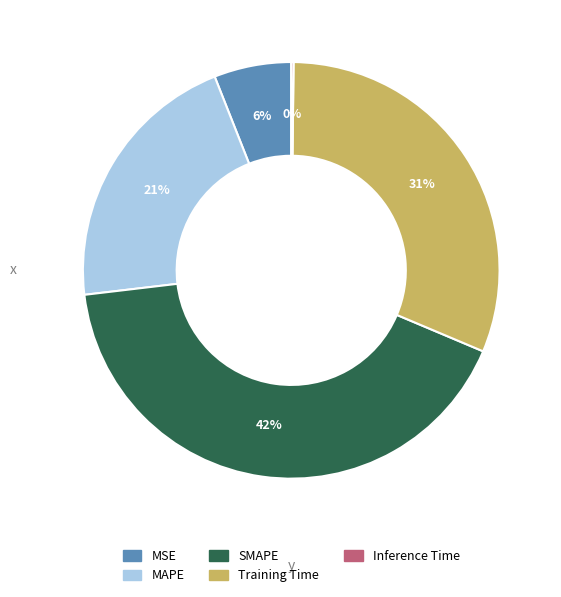

To the nearest percent, what is the difference between the MSE and MAPE slice percentages?

15%